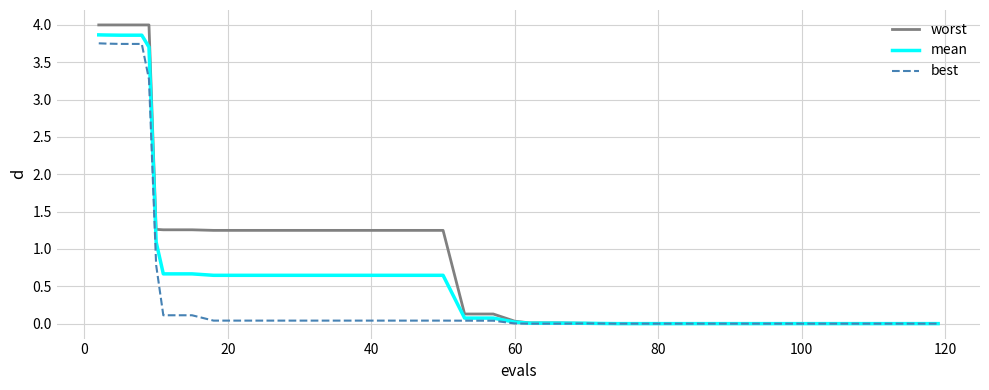

Which series has the widest spread of values?

worst